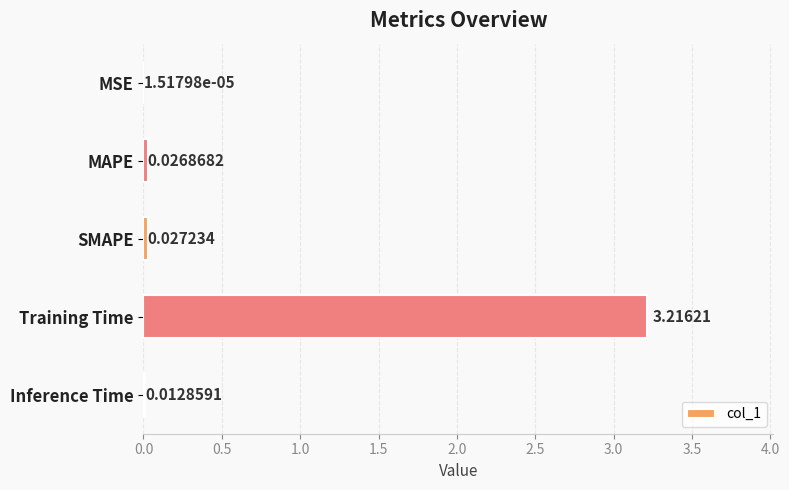

Are the bars horizontal?

Yes